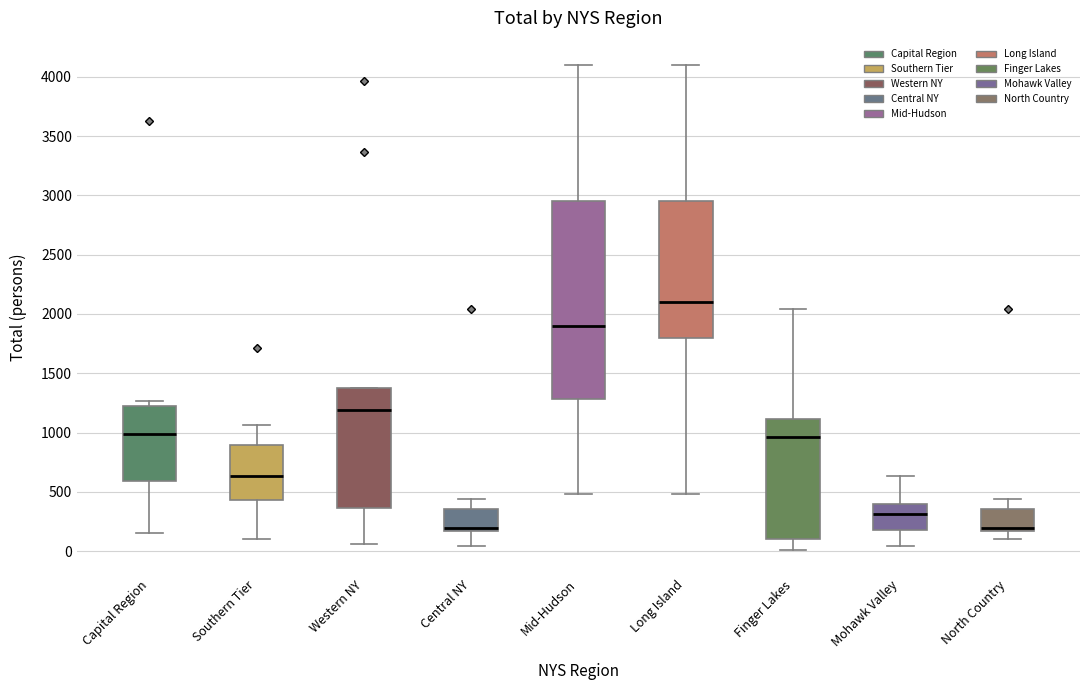

Reading left to right, transcribe this box plot: for each box, give where its median line is, the range the box spans, and where its two whiskers end, as read against the y-axis. The values are not printed on the chart, so give them approximately, as read against the axis.

Capital Region: median 1000, box 600 to 1200, whiskers 150 to 1250
Southern Tier: median 650, box 450 to 900, whiskers 100 to 1050
Western NY: median 1200, box 350 to 1350, whiskers 50 to 1350
Central NY: median 200, box 150 to 350, whiskers 50 to 450
Mid-Hudson: median 1900, box 1300 to 2950, whiskers 500 to 4100
Long Island: median 2100, box 1800 to 2950, whiskers 500 to 4100
Finger Lakes: median 950, box 100 to 1100, whiskers 0 to 2050
Mohawk Valley: median 300, box 200 to 400, whiskers 50 to 650
North Country: median 200, box 150 to 350, whiskers 100 to 450